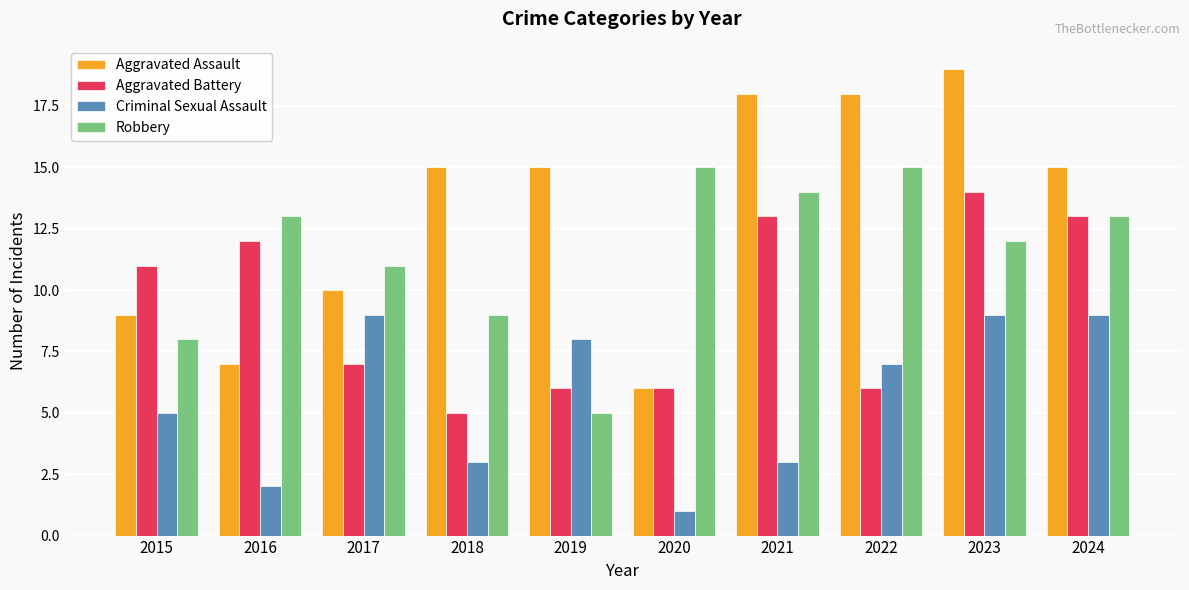

At which category does the chart reach its minimum across all series?

2020